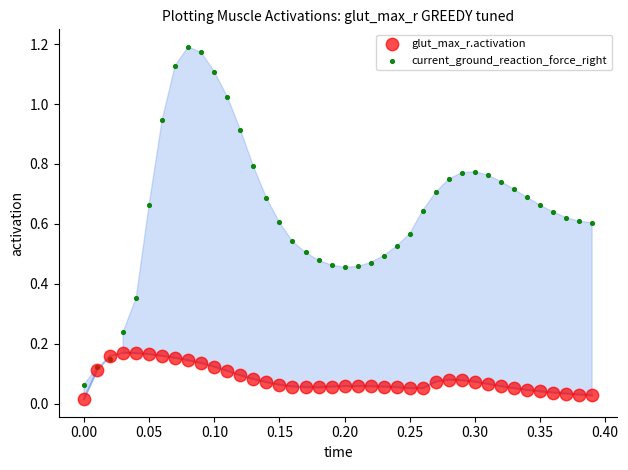

Which series has the largest Y range (max minus min)?

current_ground_reaction_force_right